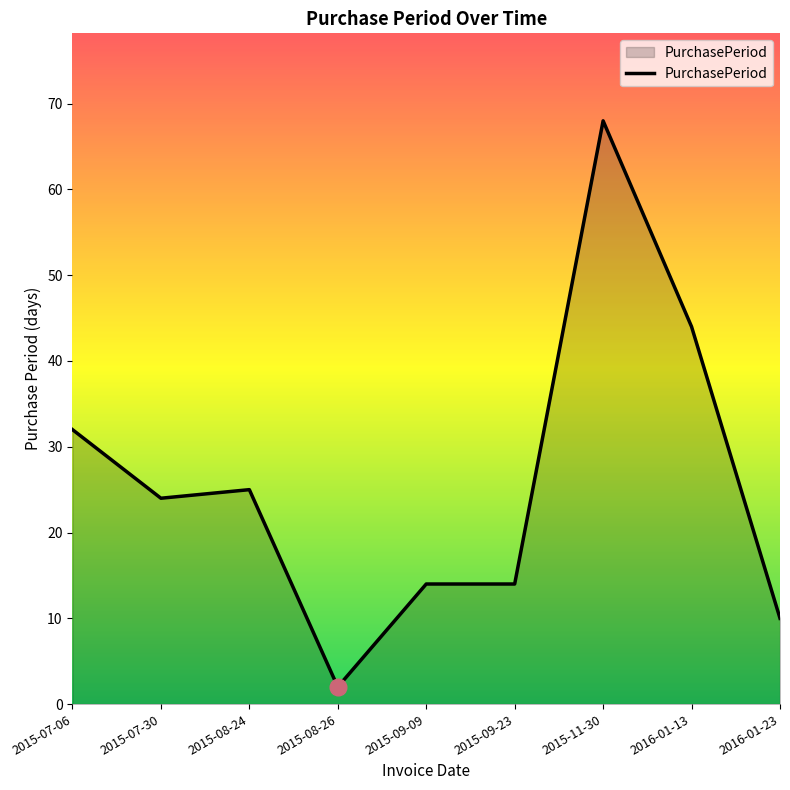

At which label does the data first exceed 24?

2015-07-06